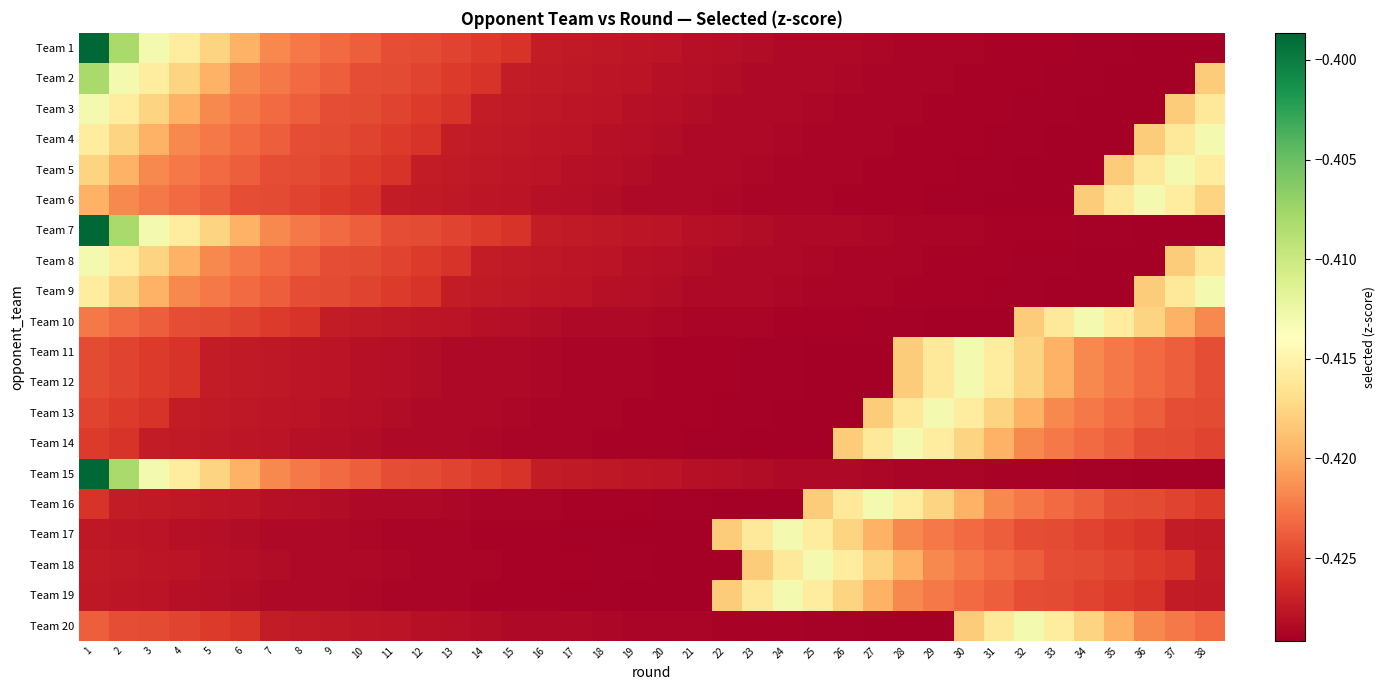

What is the total value across all series at 20?

-8.6